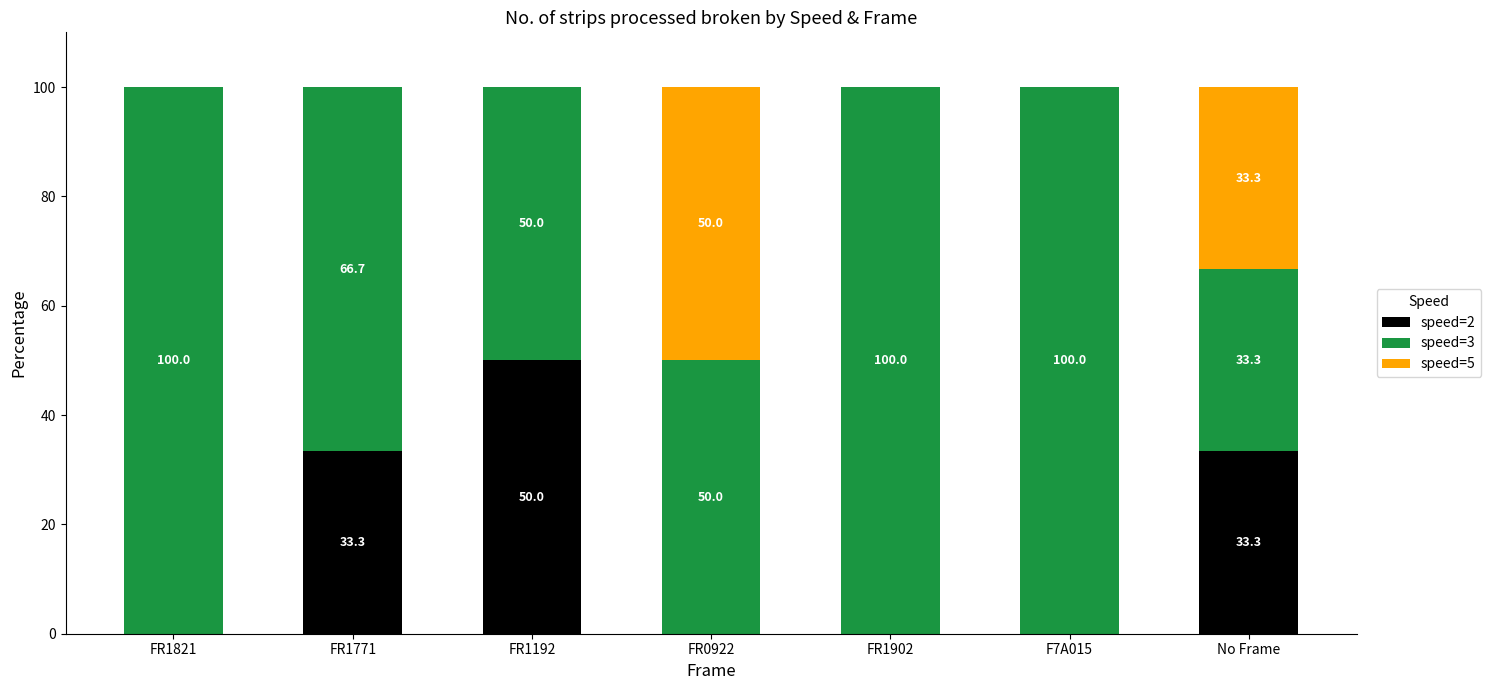

Which category has the highest value in the speed=2 series?

FR1192